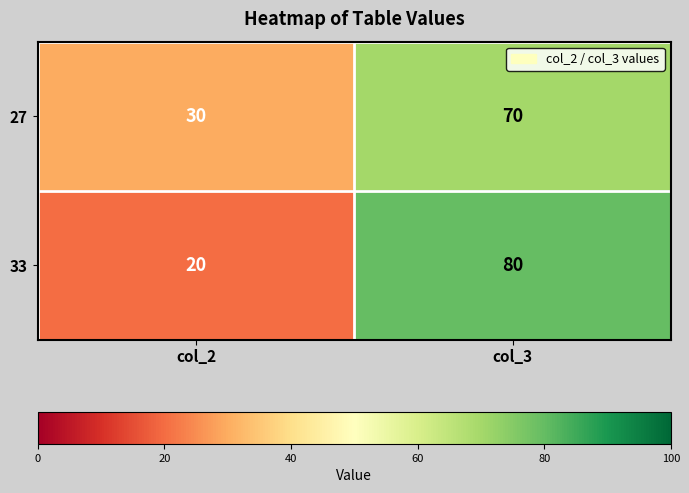

What is the total value across all series at col_2?

50